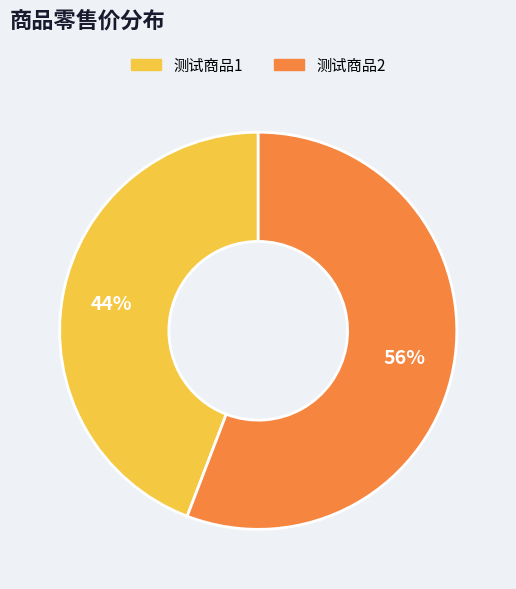

What is the largest slice in the pie chart?

测试商品2